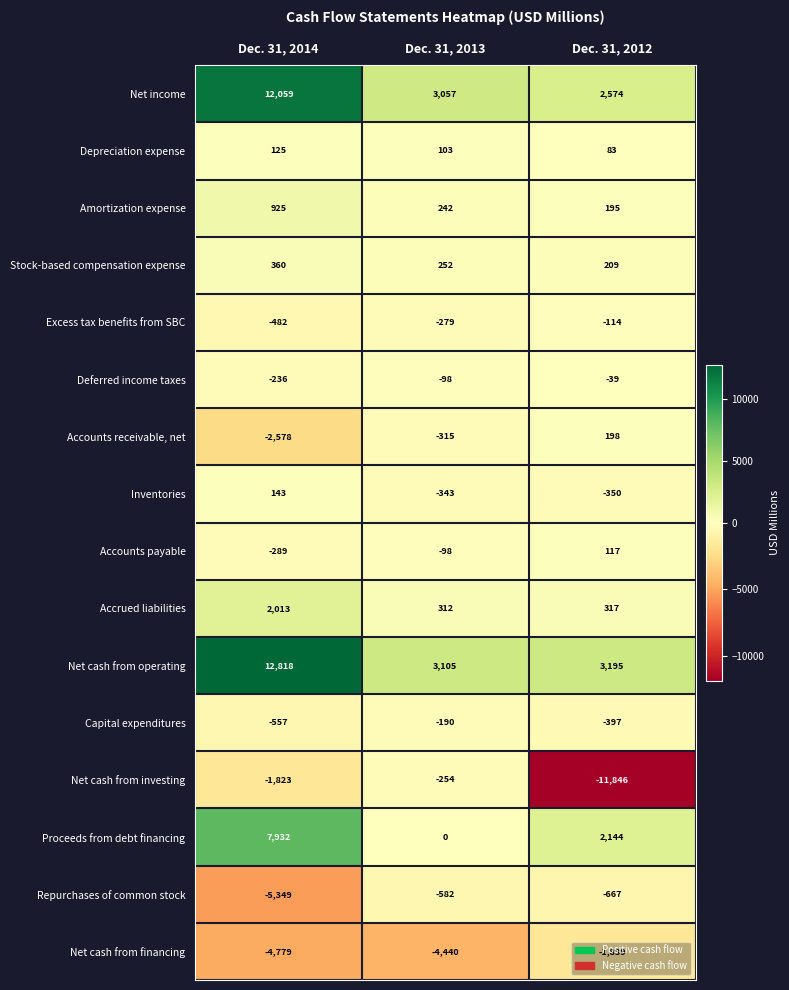

At which category is the sum across all series the highest?

Dec. 31, 2014